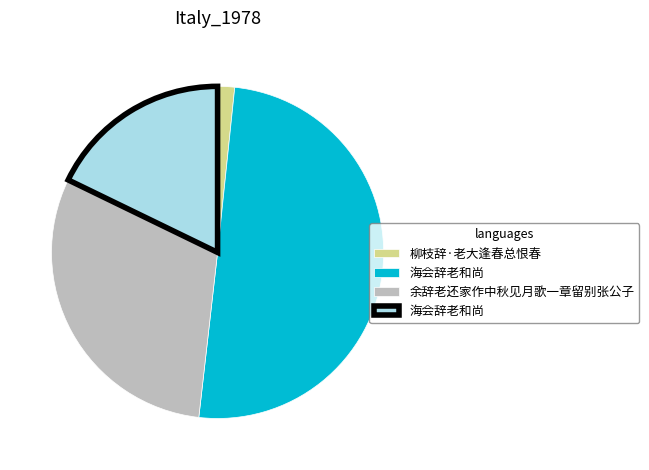

To the nearest percent, what is the average slice percentage?

25%